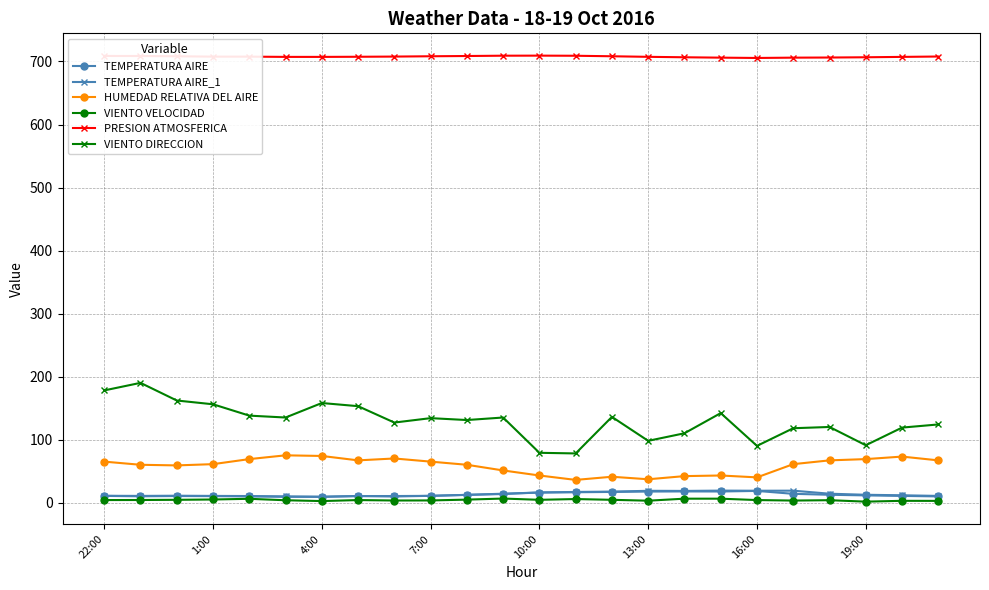

What is the maximum value for TEMPERATURA AIRE?

18.5